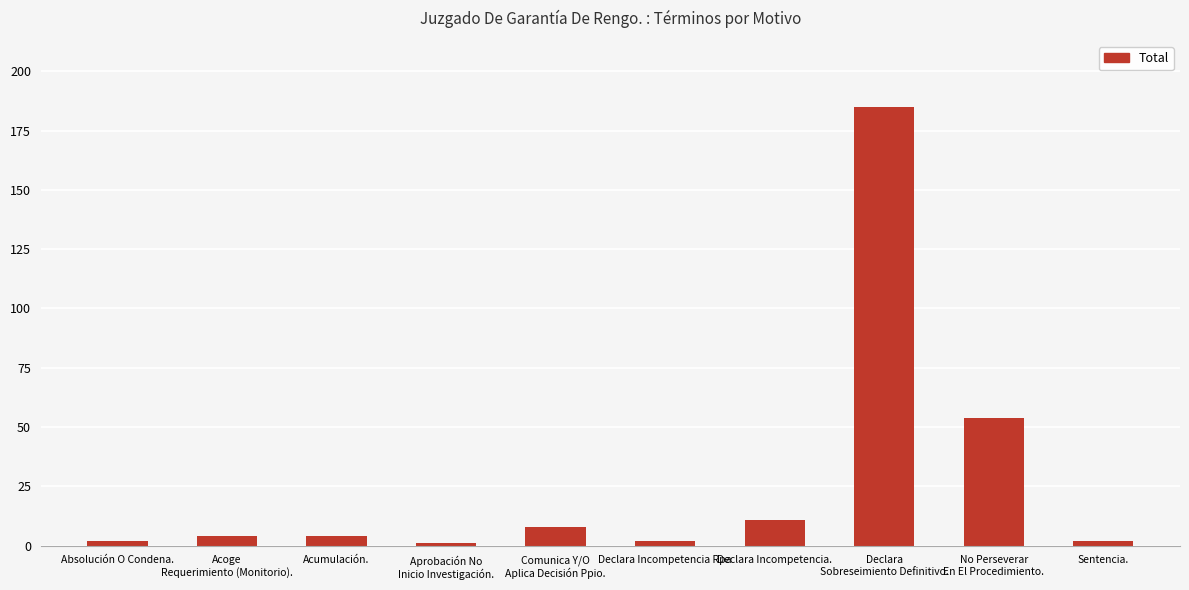

What is the difference between the second highest and minimum values?

53